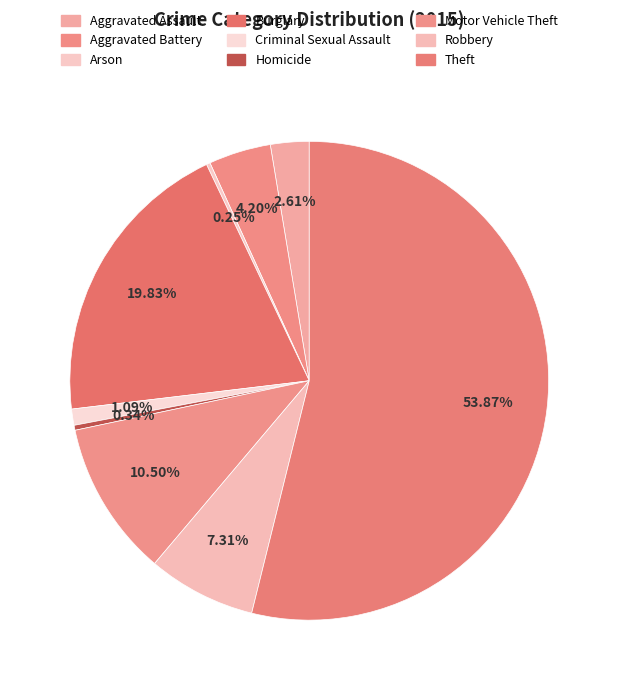

To the nearest percent, what portion does Theft represent?

54%